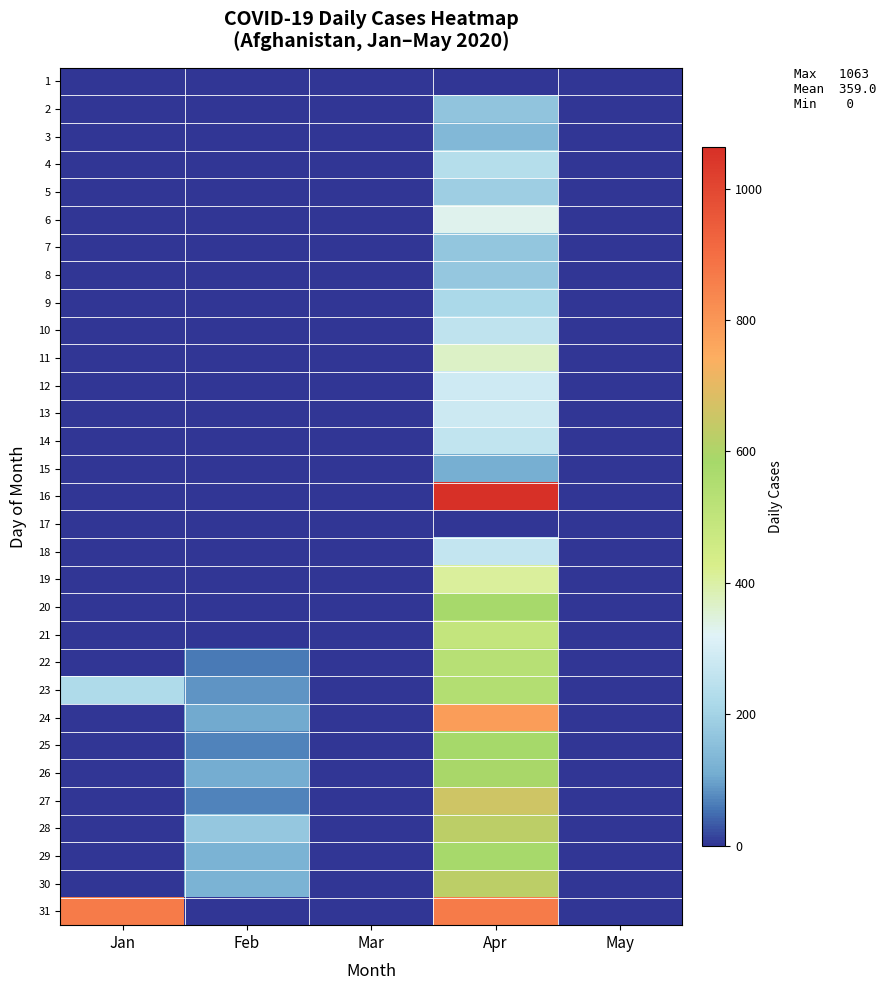

What is the spread (max minus min) of values at Feb?

172